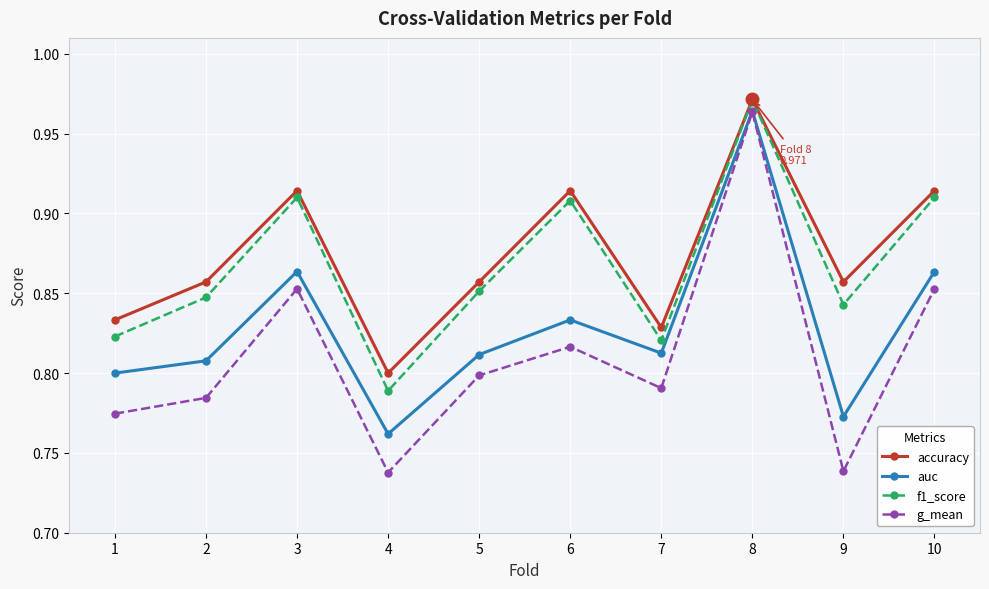

At which category does accuracy reach its first local valley?

4